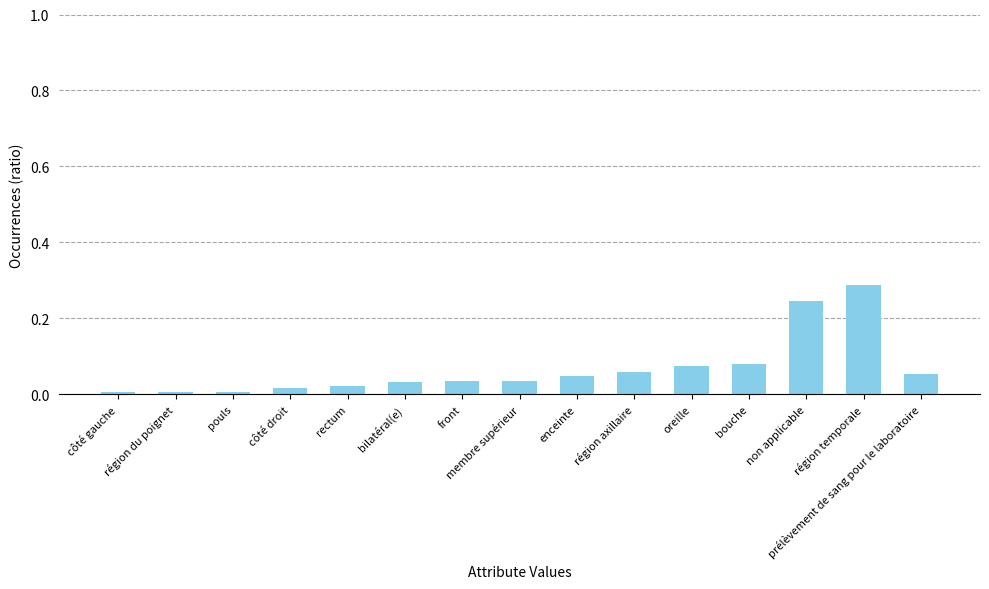

What is the change in value from côté droit to oreille?

+0.1